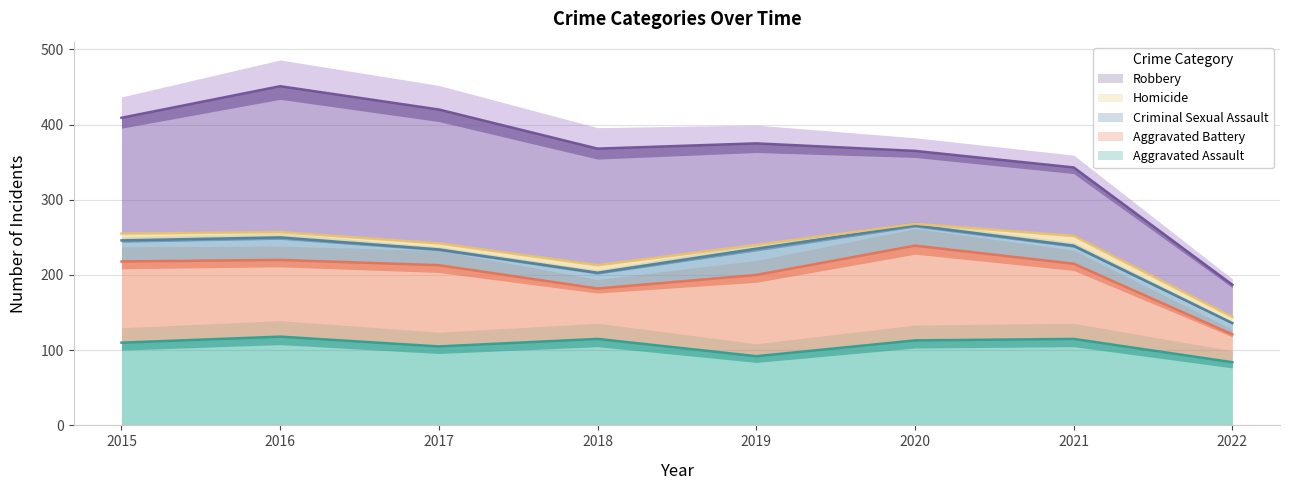

What is the difference between the highest and lowest values at 2017?

170